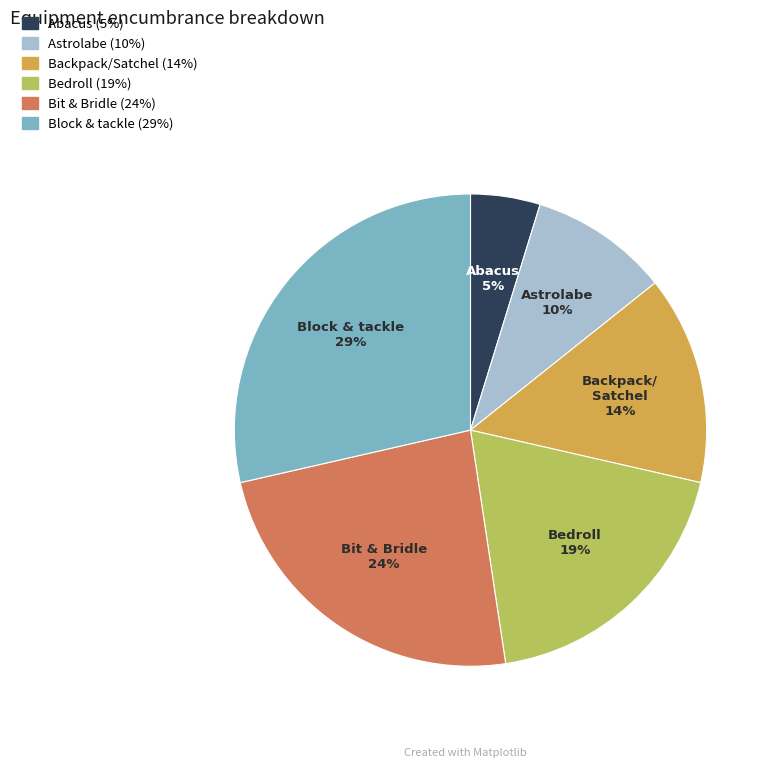

Is there a majority slice in this chart?

No